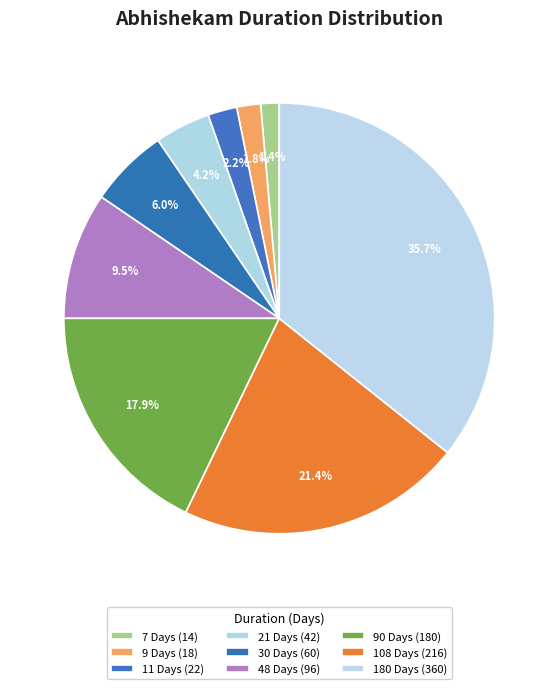

Approximately how many times larger is the value at 30 Days compared to 180 Days?

0.2